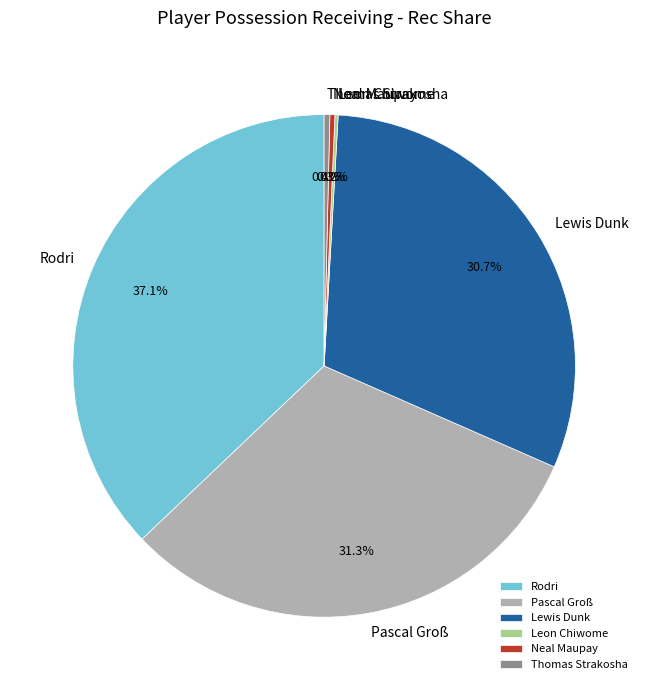

To the nearest percent, what portion does Lewis Dunk represent?

31%